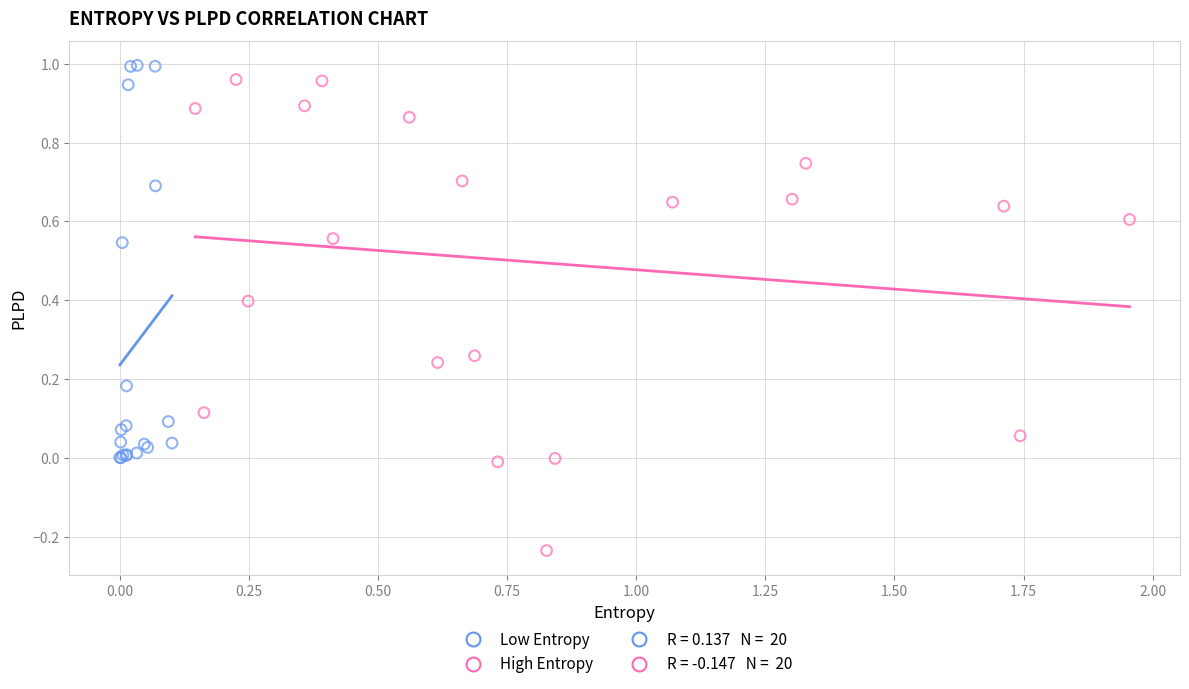

Which series contains the highest Y value?

Low Entropy